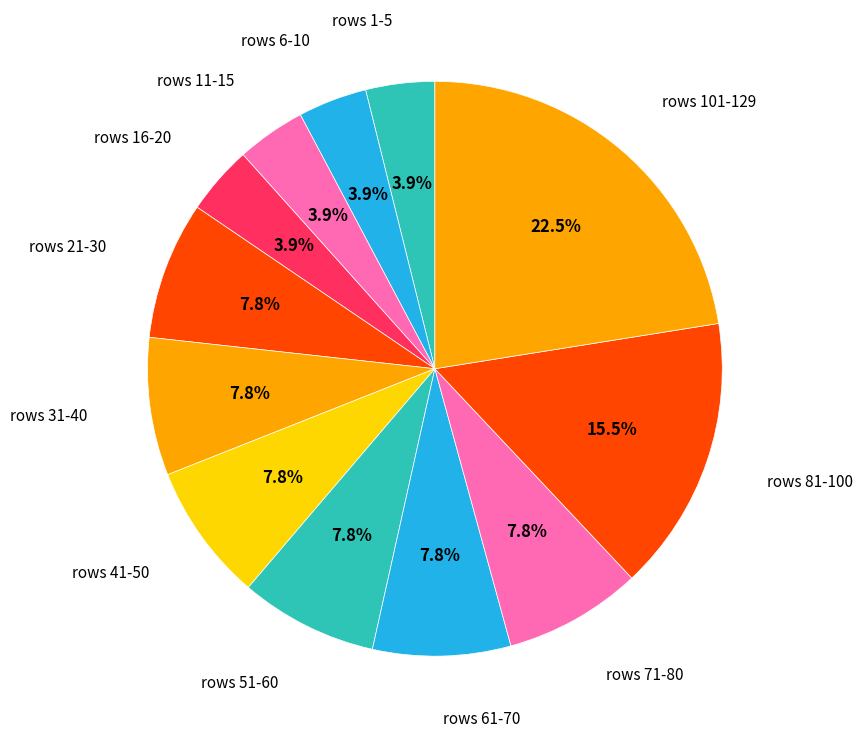

How many segments does this pie chart have?

12